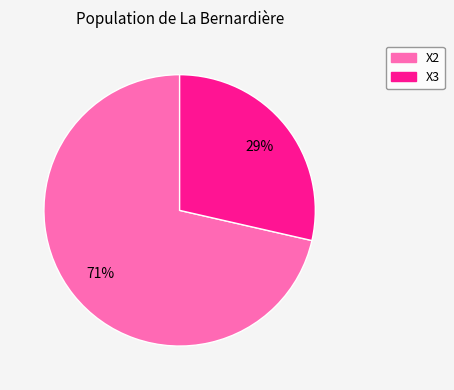

To the nearest percent, what is the combined percentage of X3 and X2?

100%